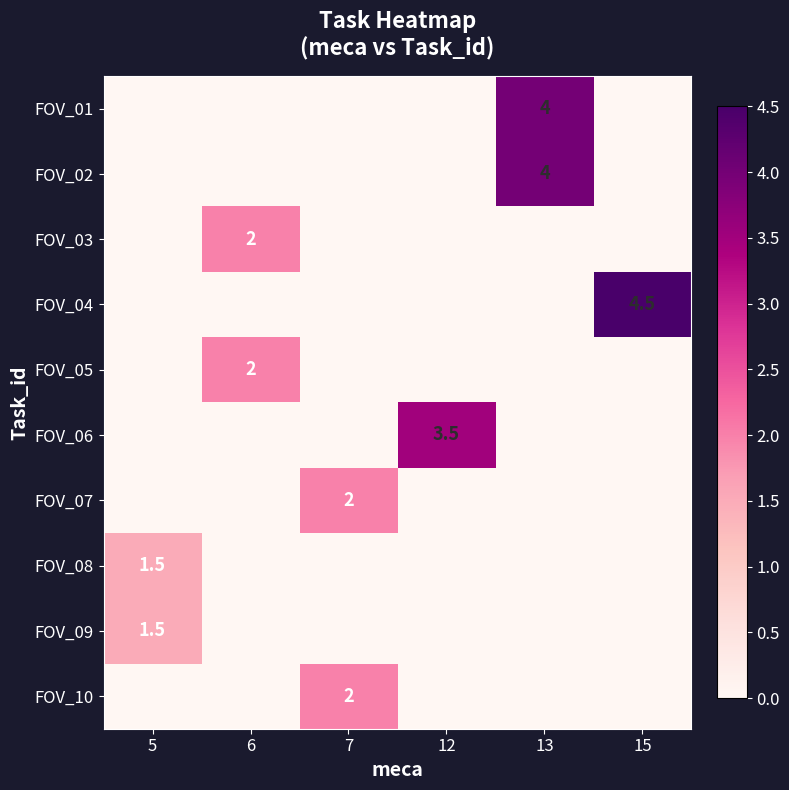

True or false: FOV_03 has a value of 2.0 at 6.

True